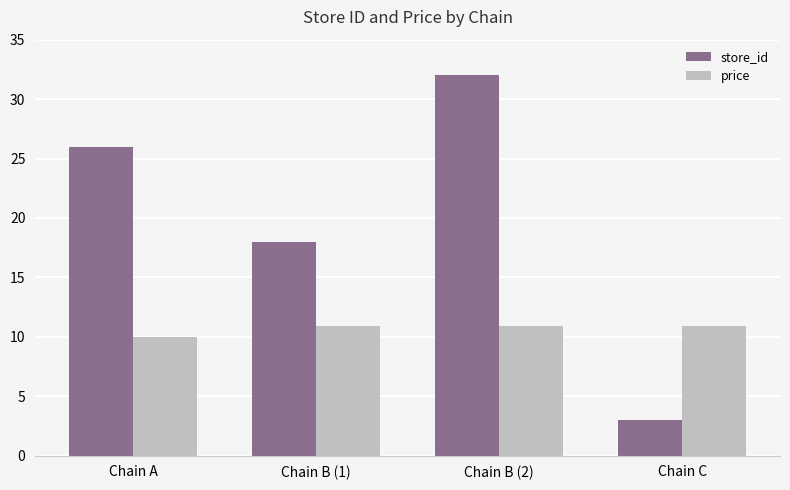

At which category is the sum across all series the highest?

Chain B (2)